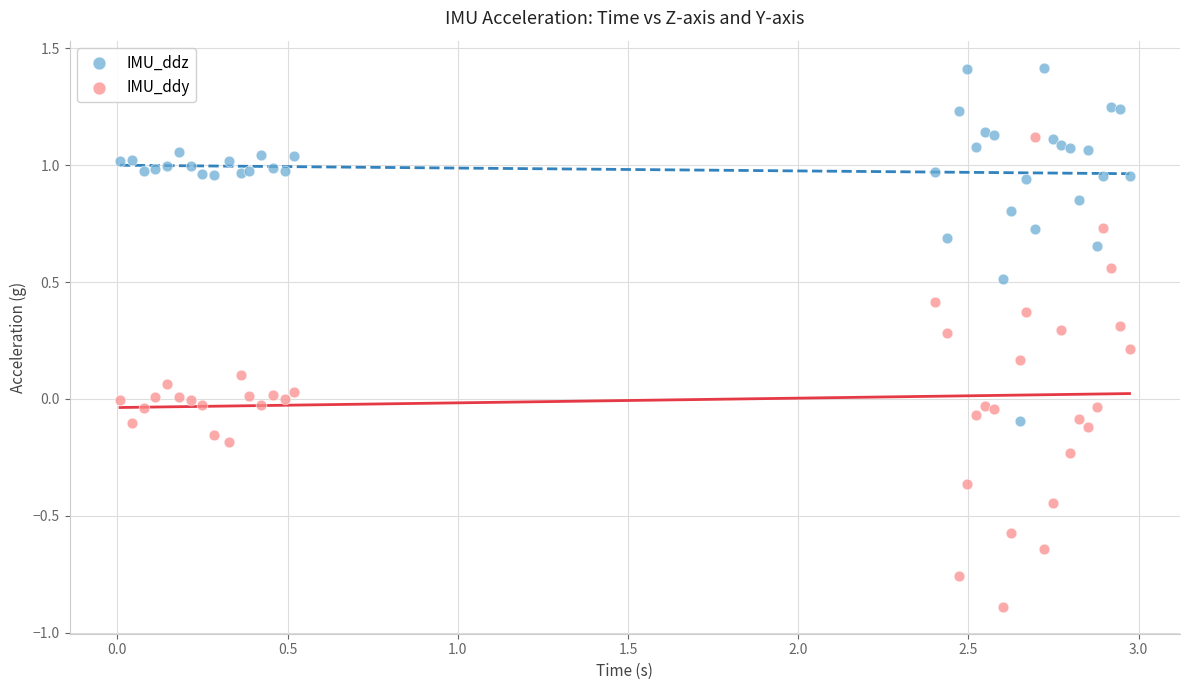

What is the X range (max minus min) for the scatter plot?

3.0